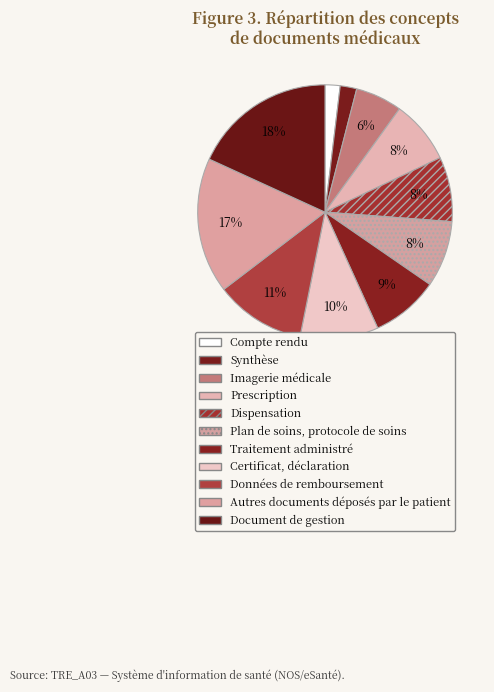

Approximately how many times larger is the value at Données de remboursement compared to Imagerie médicale?

1.9